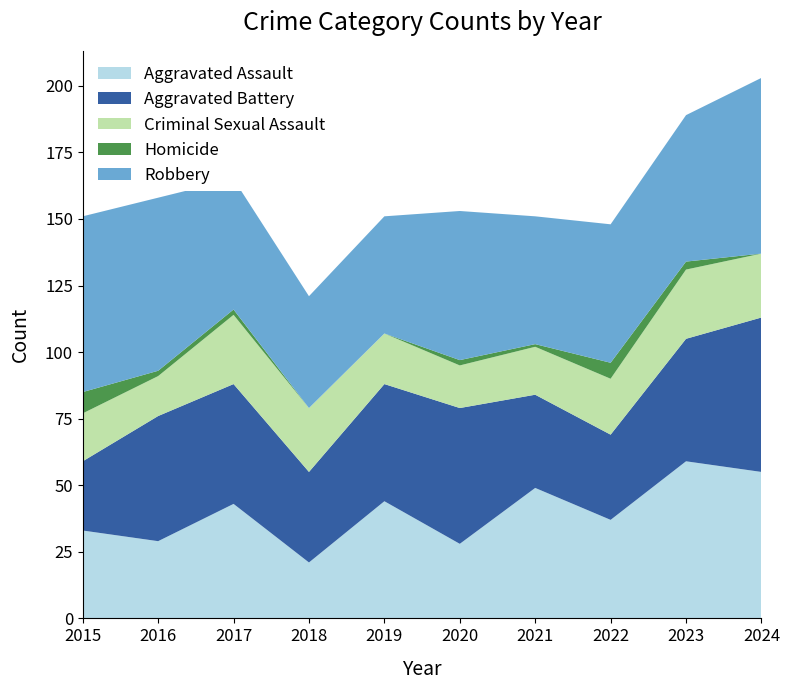

Reading right to left, transcribe all the data shown in this chart.

Aggravated Assault: 55	59	37	49	28	44	21	43	29	33
Aggravated Battery: 58	46	32	35	51	44	34	45	47	26
Criminal Sexual Assault: 24	26	21	18	16	19	24	26	15	18
Homicide: 0	3	6	1	2	0	0	2	2	8
Robbery: 66	55	52	48	56	44	42	49	65	66